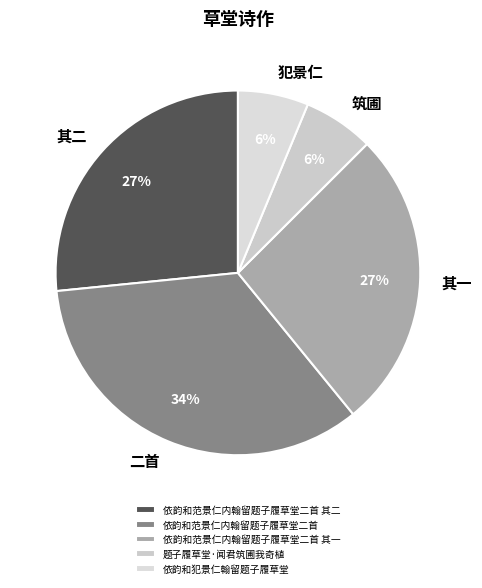

How many segments does this pie chart have?

5